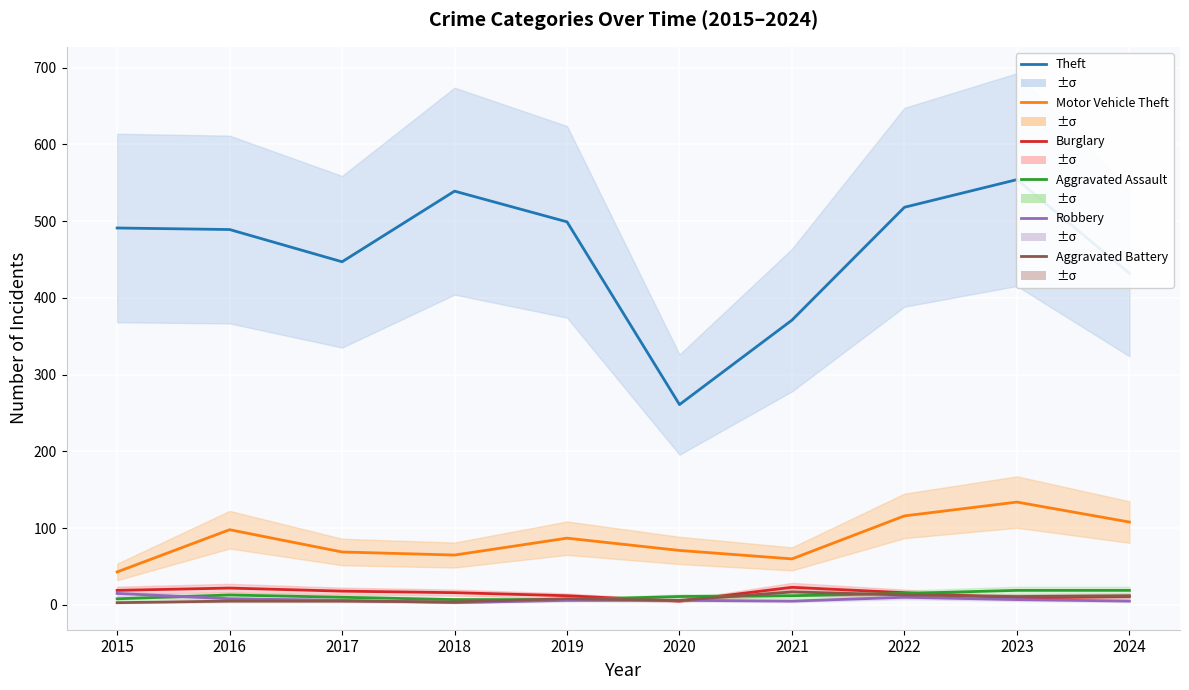

Reading left to right, extract all data points from this chart.

Theft: 491	489	447	539	499	261	371	518	554	432
Motor Vehicle Theft: 43	98	69	65	87	71	60	116	134	108
Burglary: 19	22	18	16	12	5	23	16	9	11
Aggravated Assault: 8	13	10	7	7	11	12	15	19	19
Robbery: 15	8	6	3	6	6	5	10	7	5
Aggravated Battery: 3	5	5	4	8	6	17	13	11	12